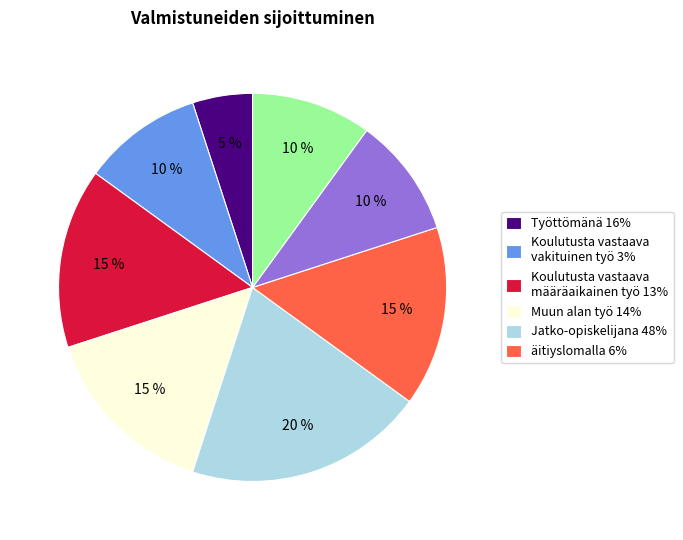

Is there a majority slice in this chart?

No